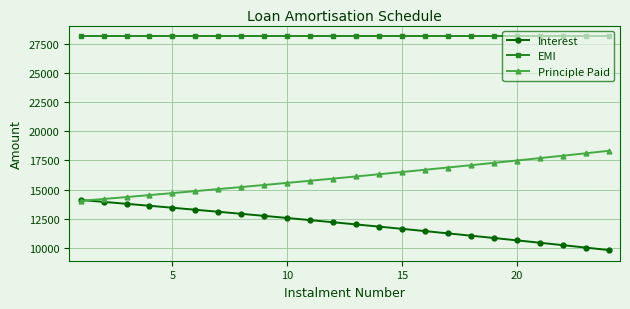

At how many categories does at least one series exceed 18977?

24